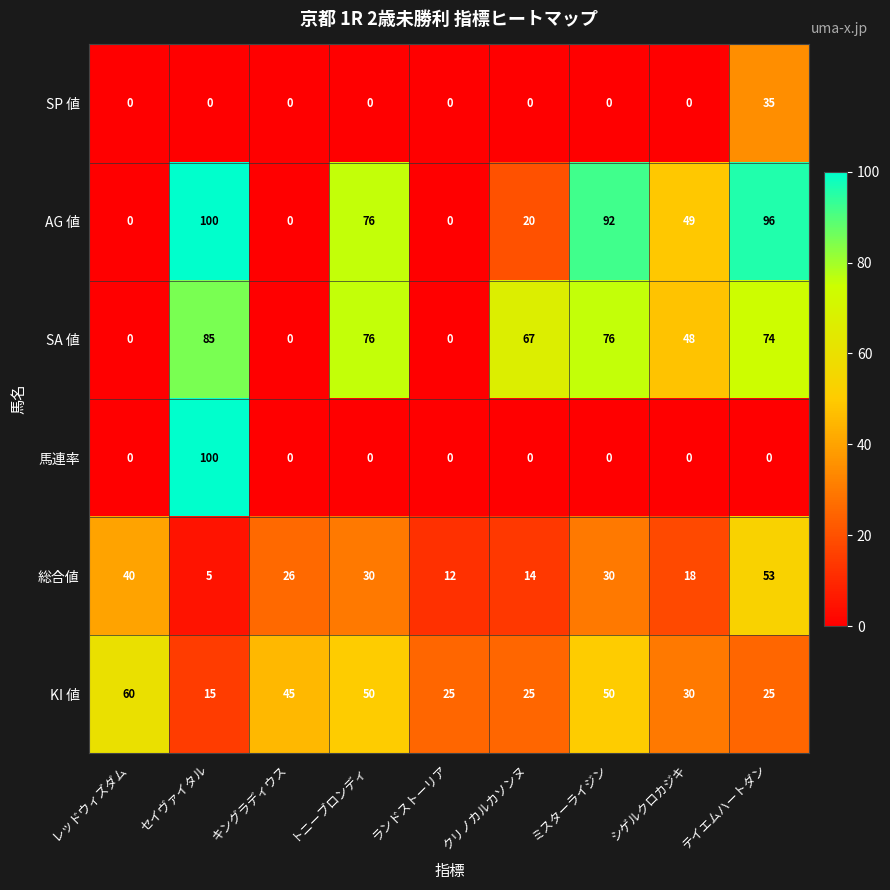

Which series changed the most between ランドストーリア and テイエムハートダン?

AG 値